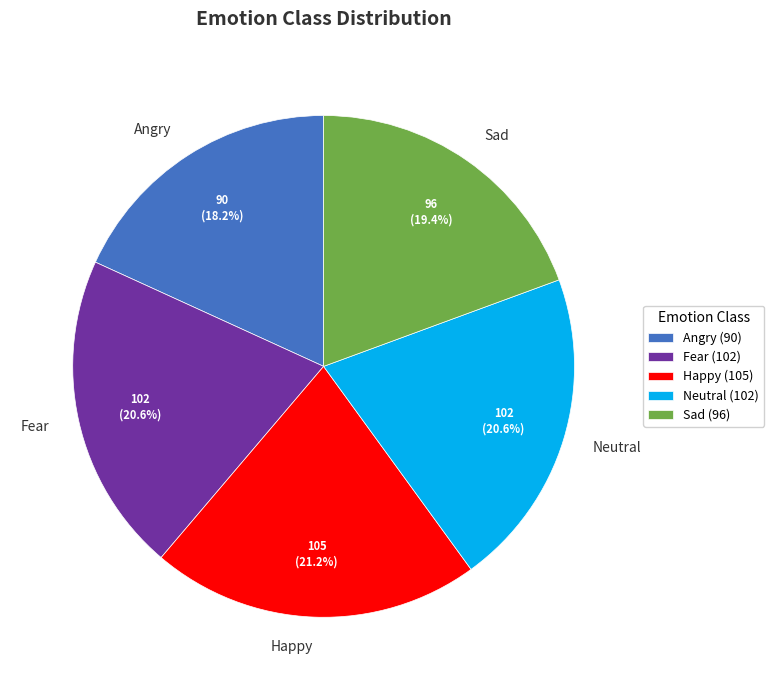

Which category has the biggest portion of the pie?

Happy